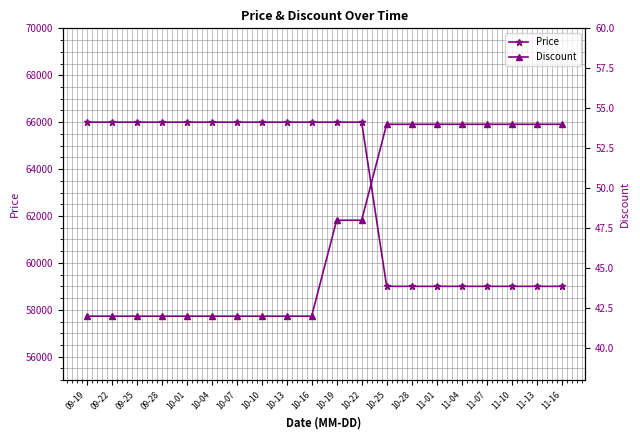

What is the spread (max minus min) of values at 10-01?

65958